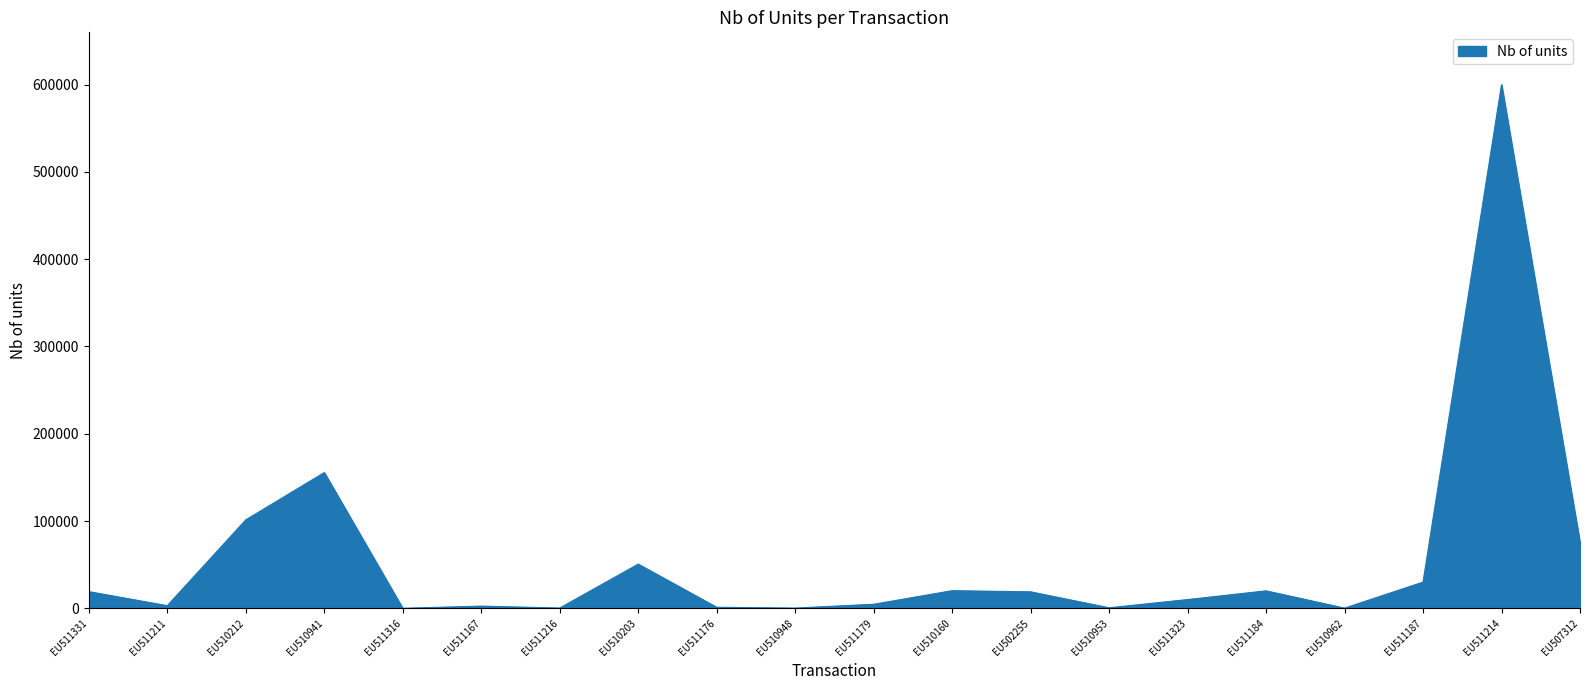

At which category does the chart reach its peak across all series?

EU511214